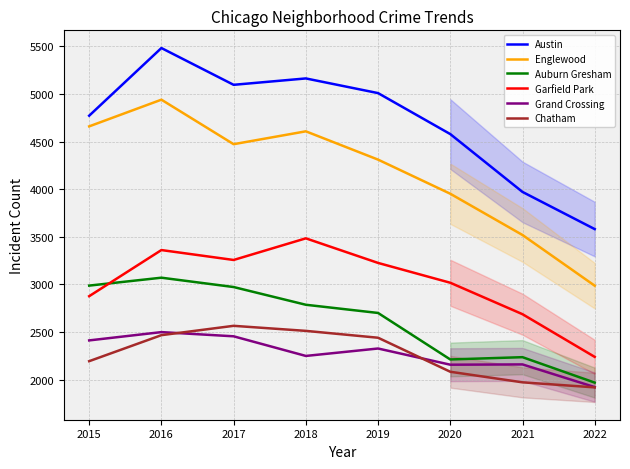

The value of Grand Crossing at 2017 is 3747. True or false?

False